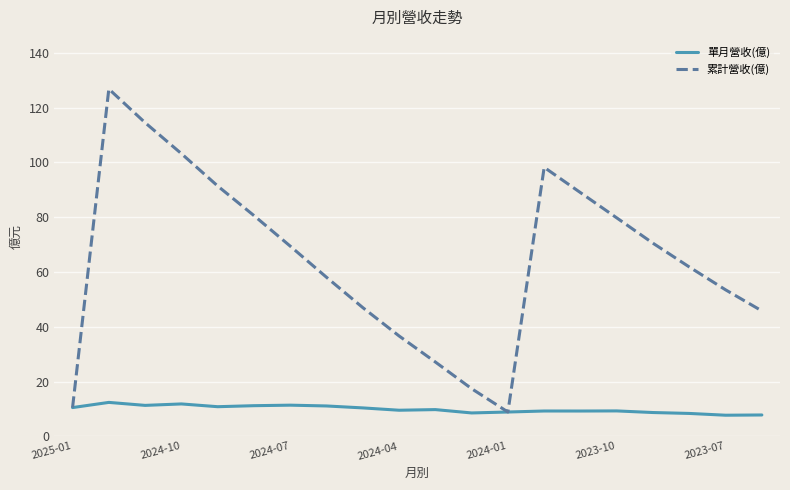

What is the maximum value for 累計營收(億)?

126.8